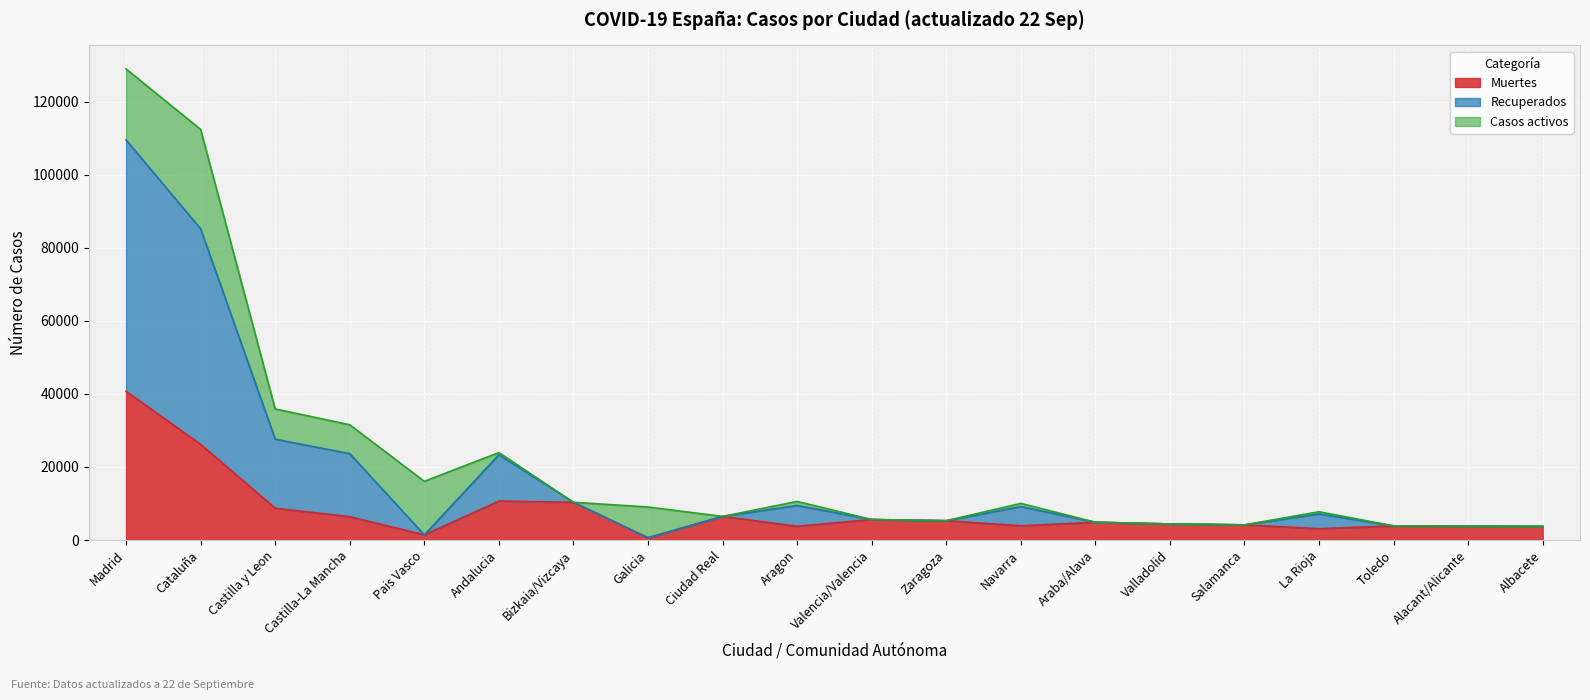

How many values in the Muertes series are below 4868?

10